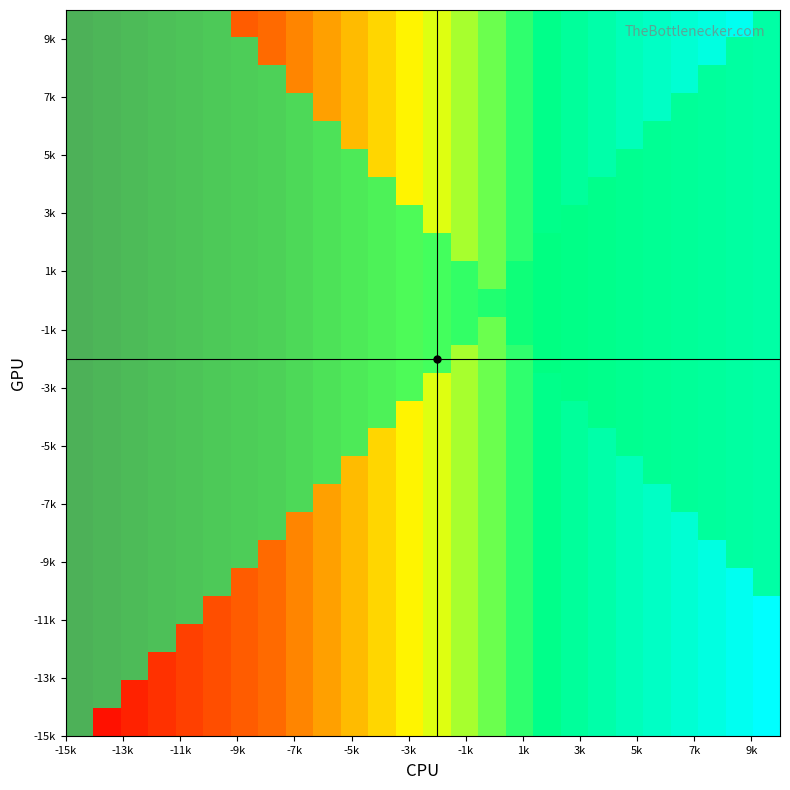

How many series are shown in this chart?

26